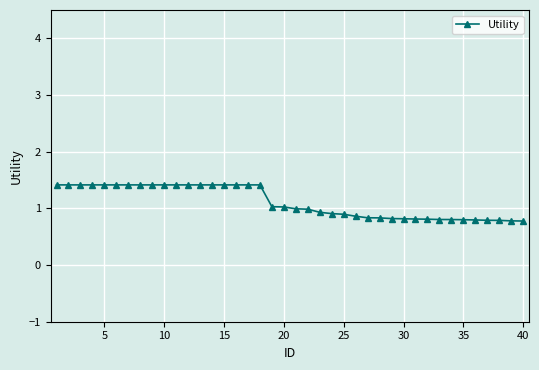

What is the maximum value shown in the chart?

1.4